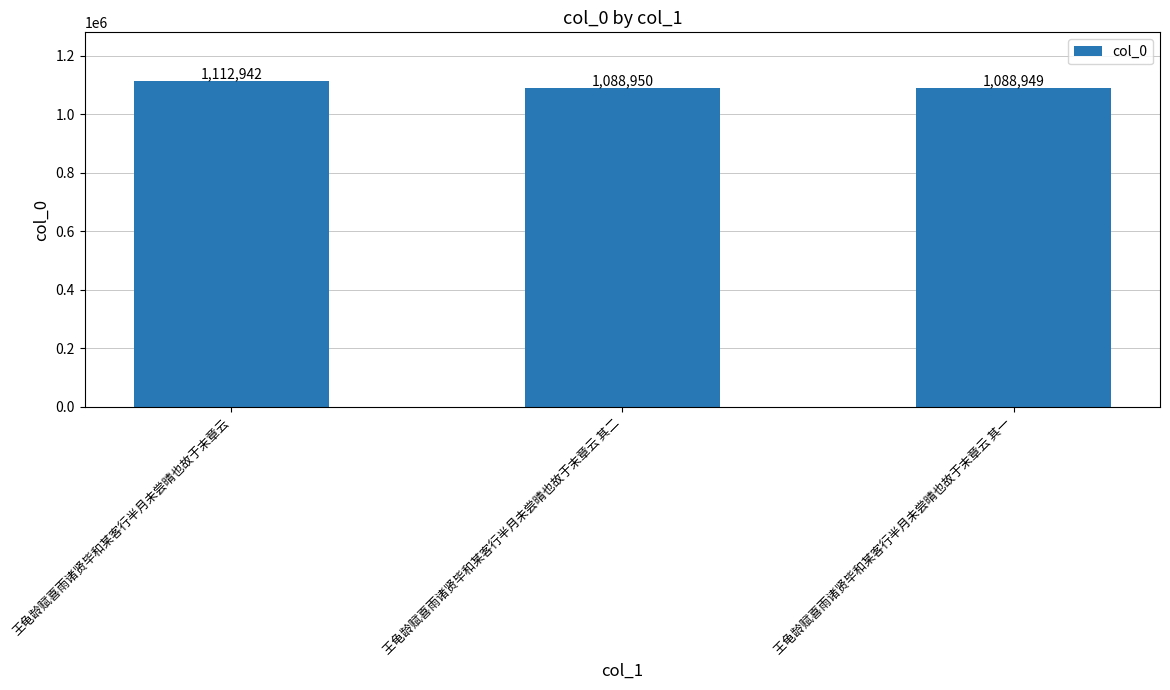

At which label is the value closest to 1100945?

王龟龄赋喜雨诸贤毕和某客行半月未尝晴也故于末章云 其二